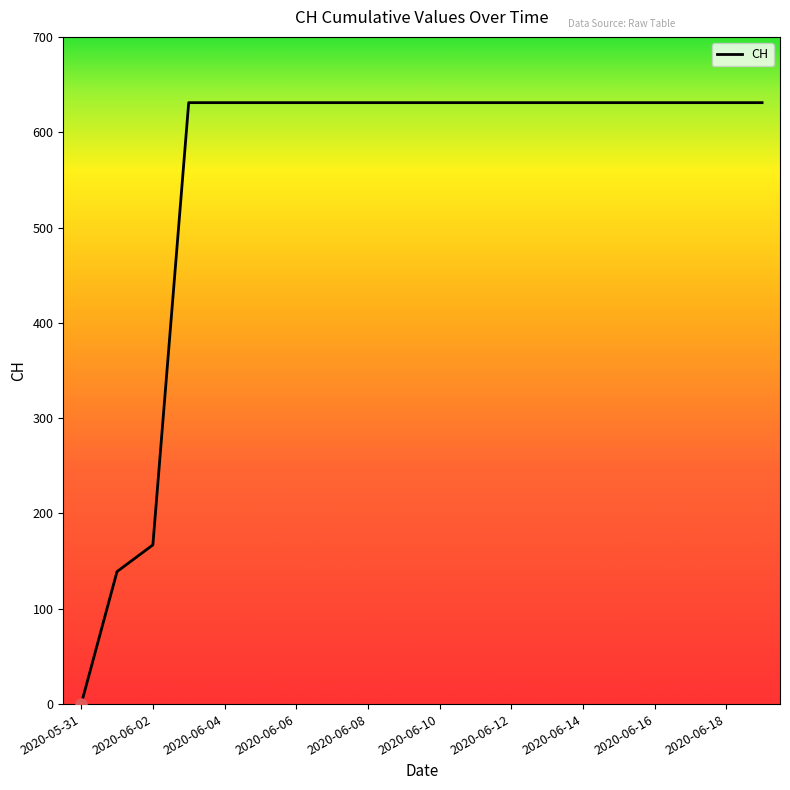

Reading left to right, transcribe all the data shown in this chart.

0	139	167	631	631	631	631	631	631	631	631	631	631	631	631	631	631	631	631	631